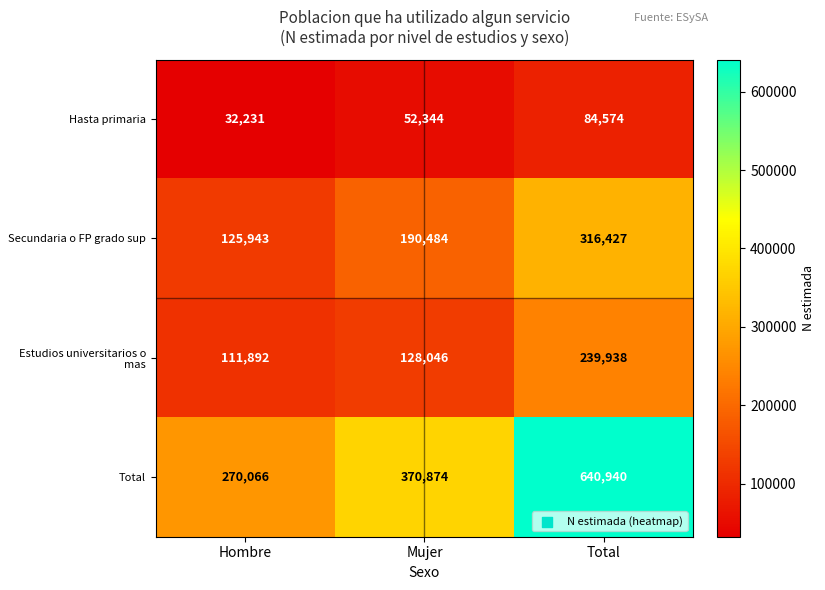

Where is Total nearest to the value 455503?

Mujer